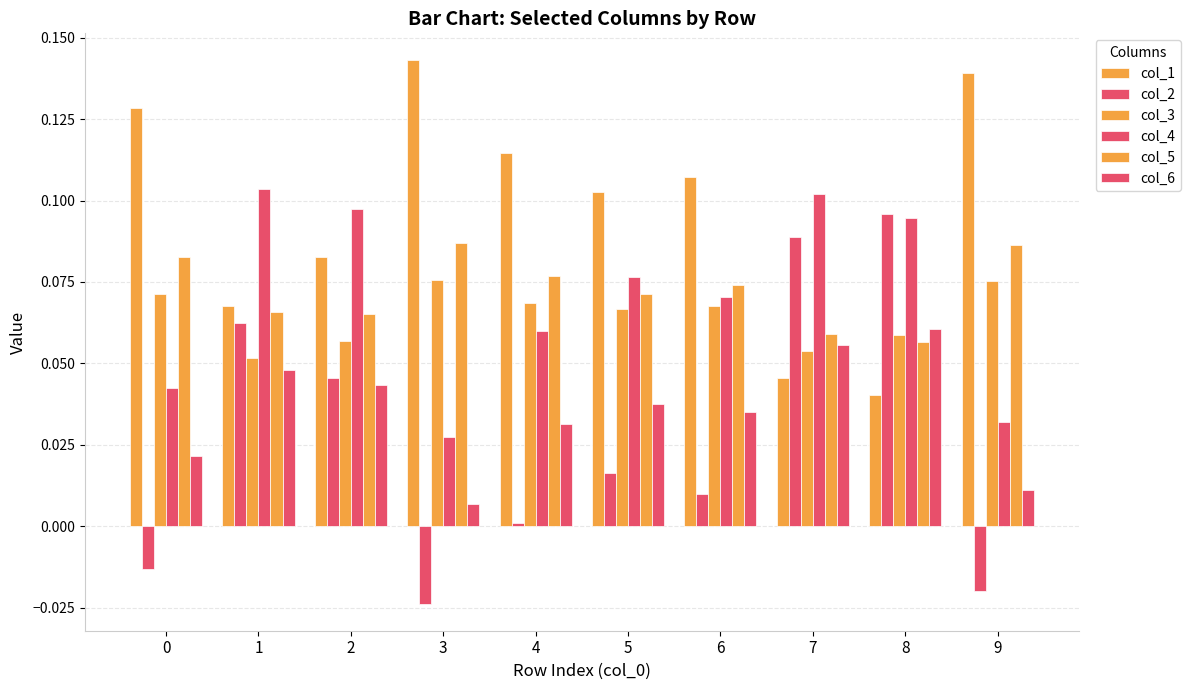

Between 3 and 0, which is larger?

3